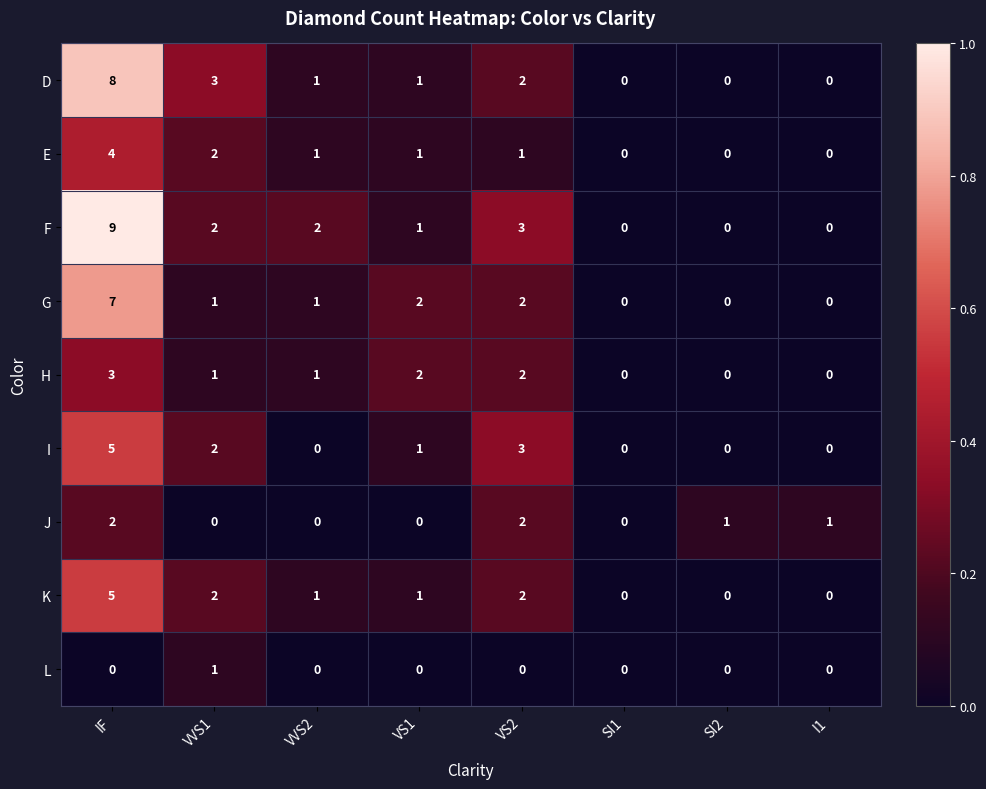

What is the greatest value displayed?

9